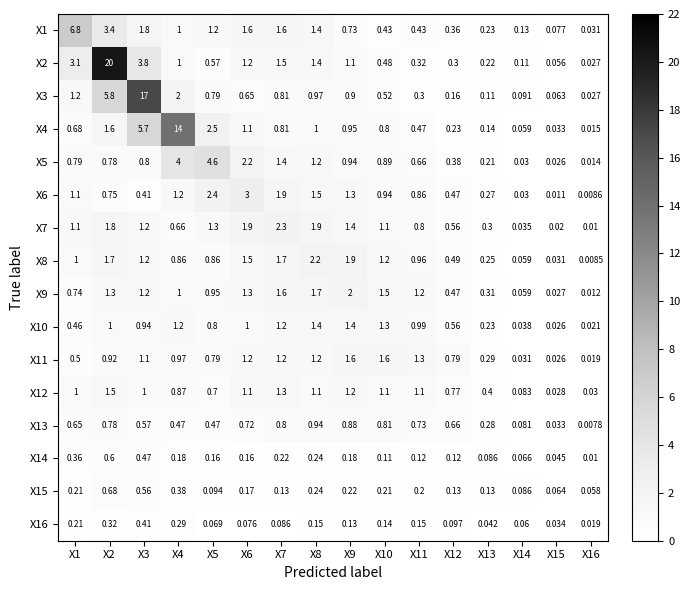

Is the value of X5 at X6 greater than the value of X12 at X15?

Yes